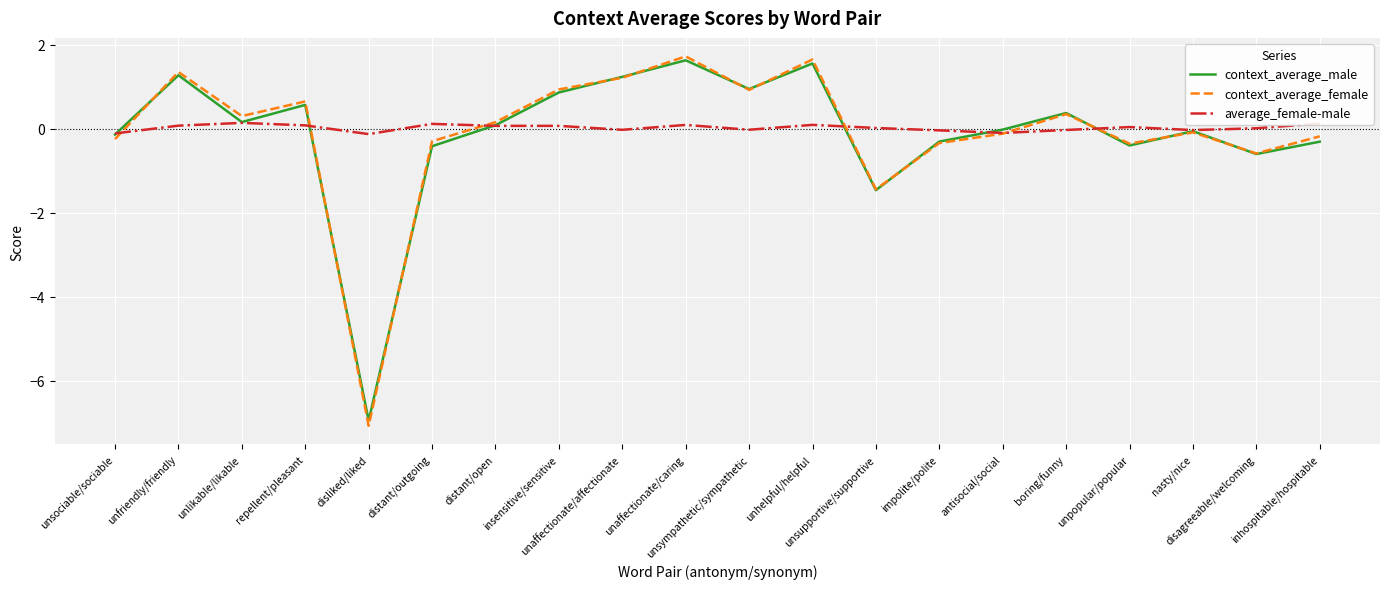

Between unsympathetic/sympathetic and boring/funny, which series saw the biggest shift?

context_average_female